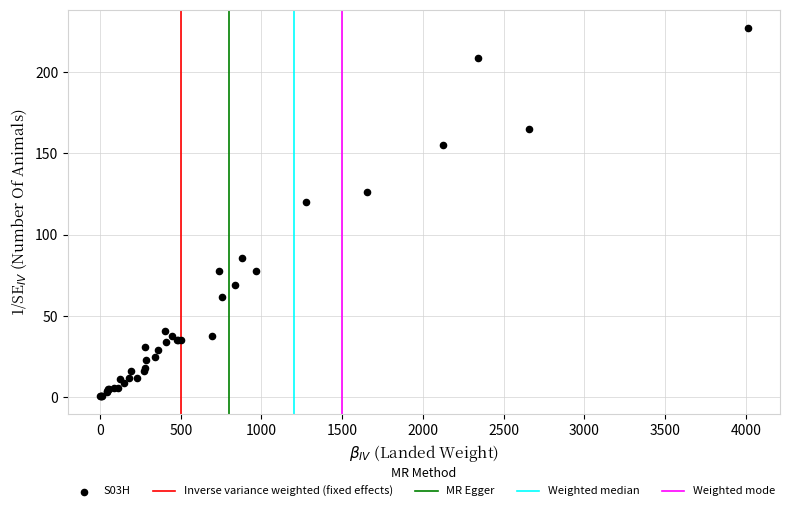

What Y value in the scatter plot is closest to 114?

120